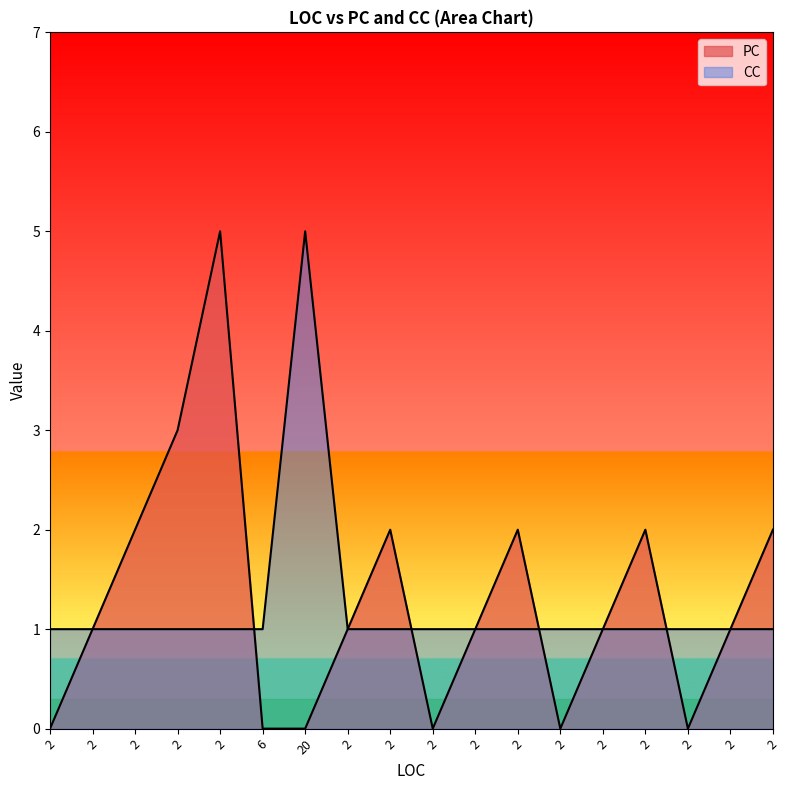

True or false: PC has a value of 0 at 2.

False